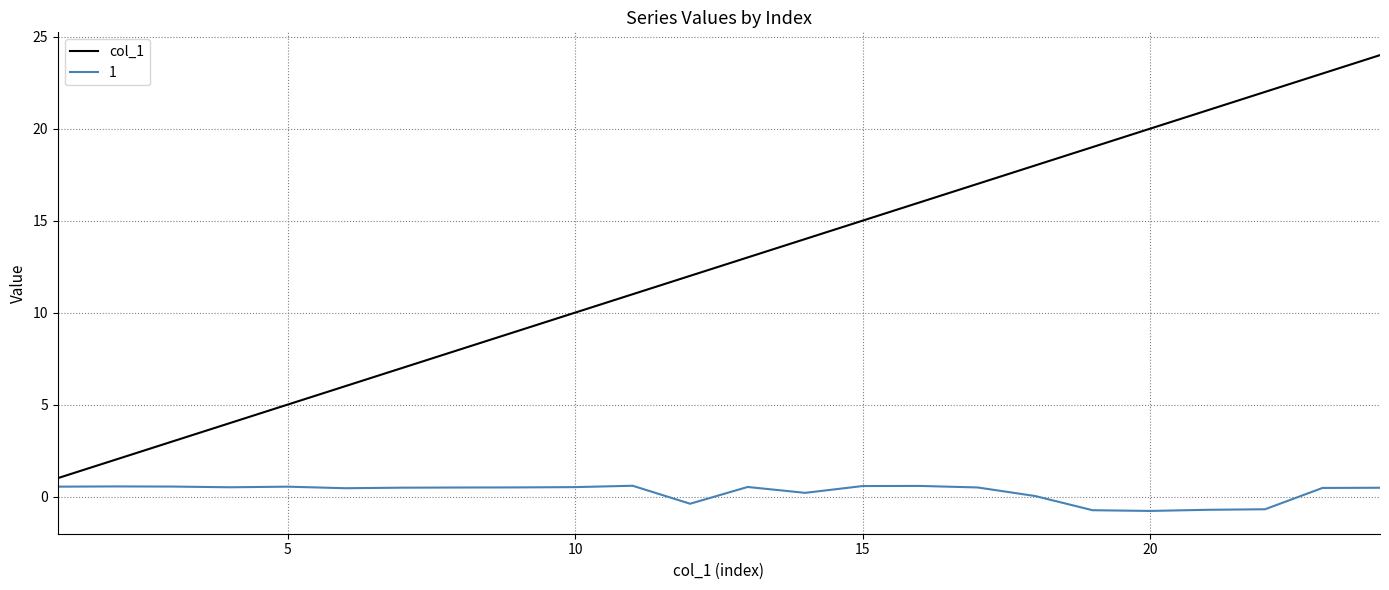

What is the minimum value shown in the chart?

-0.8